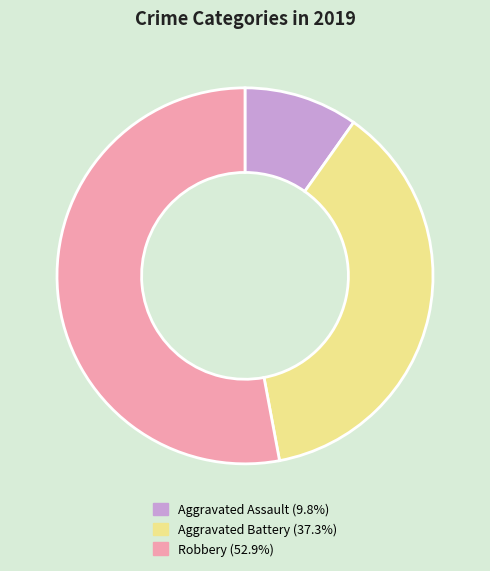

Which has a higher value, Aggravated Battery or Aggravated Assault?

Aggravated Battery